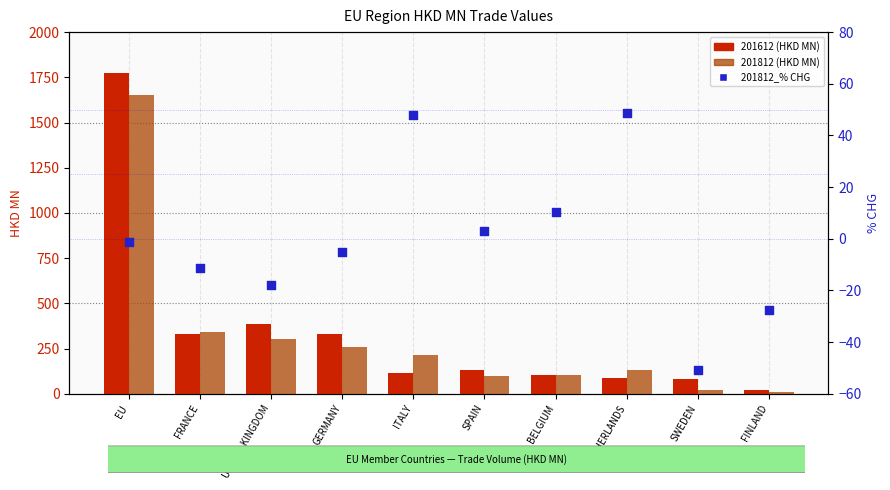

What is the ratio of the value at BELGIUM to the value at ITALY?

0.2